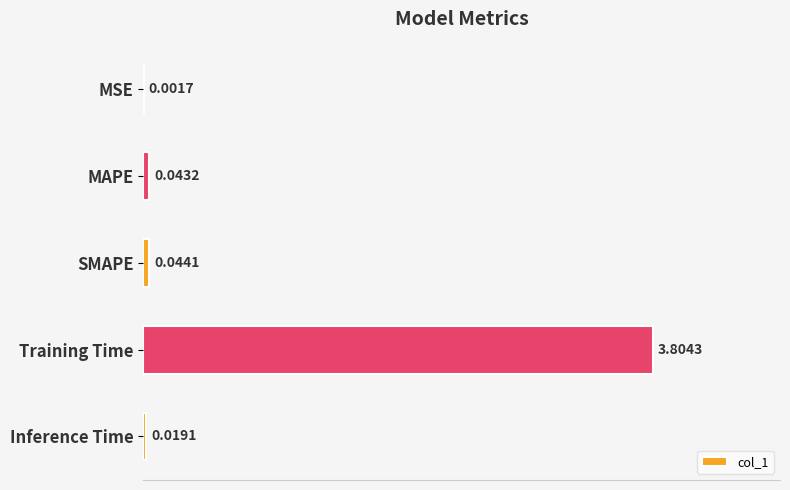

What is the greatest value displayed?

3.8